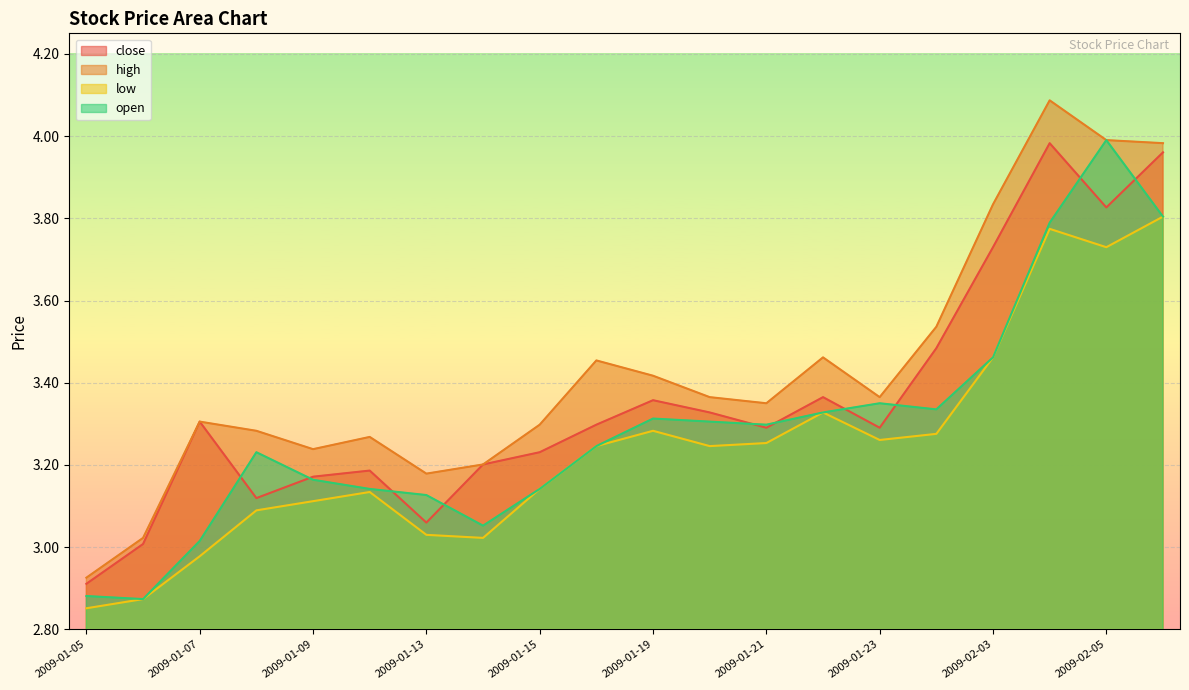

Which series has the widest spread of values?

high